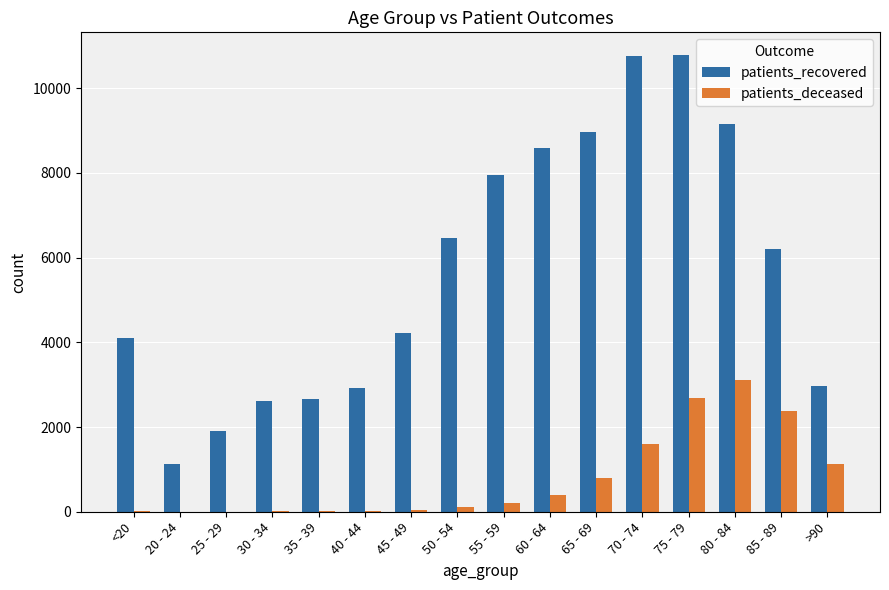

True or false: patients_deceased has a value of 118 at 50 - 54.

True